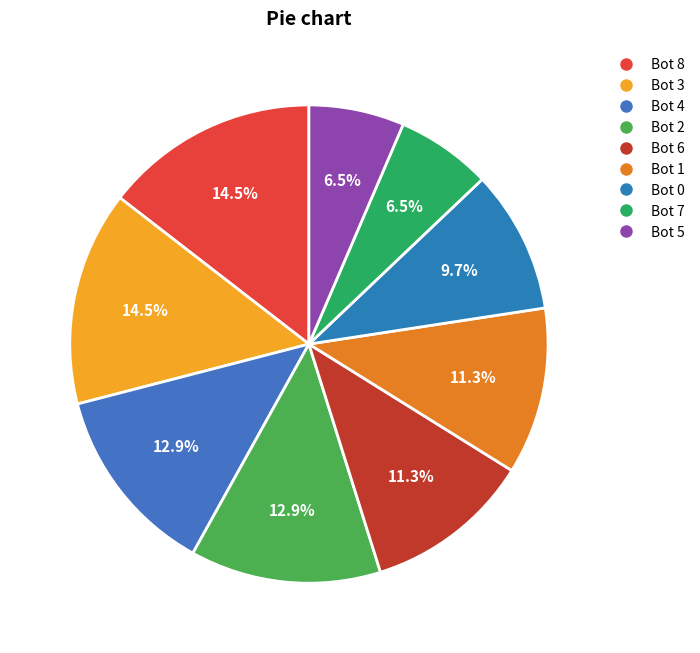

To the nearest percent, what is the average slice percentage?

11%